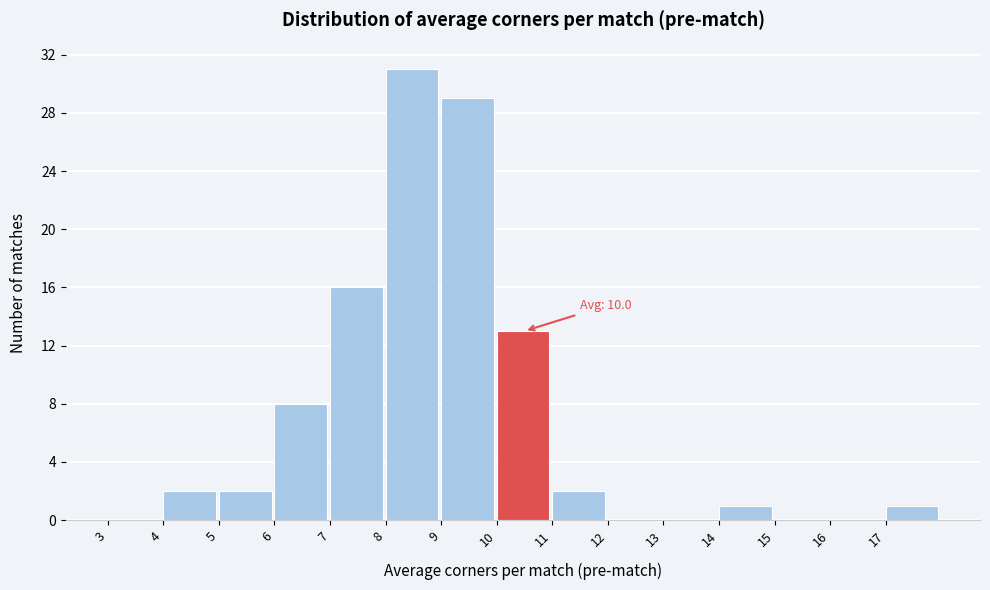

Which range on the x-axis has the tallest bar?

8 to 9